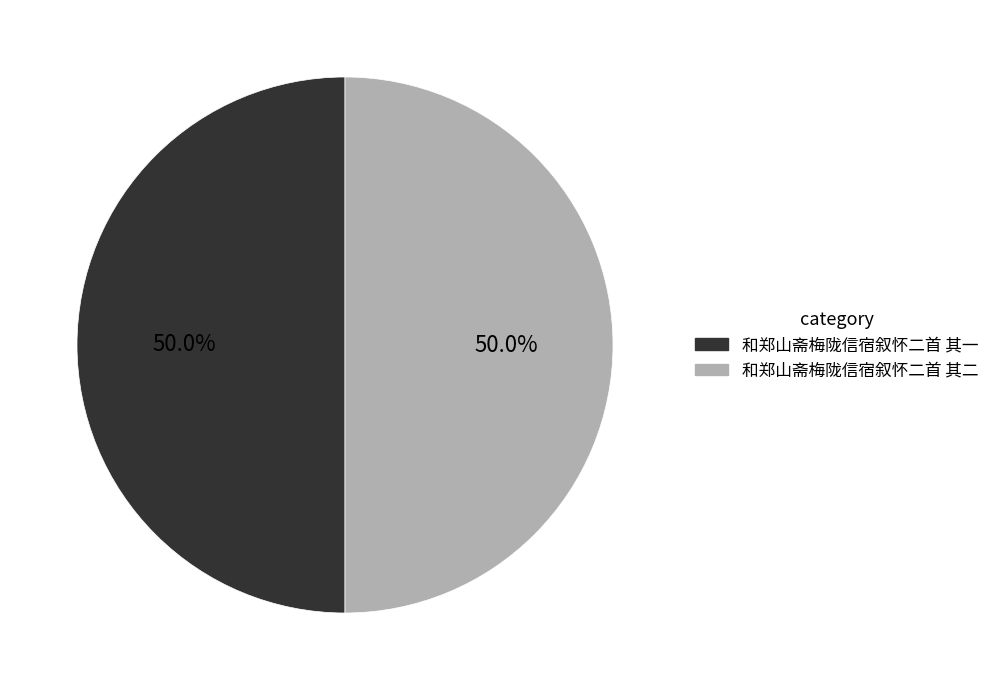

How much of the chart is everything except 和郑山斋梅陇信宿叙怀二首 其二?

50.0%